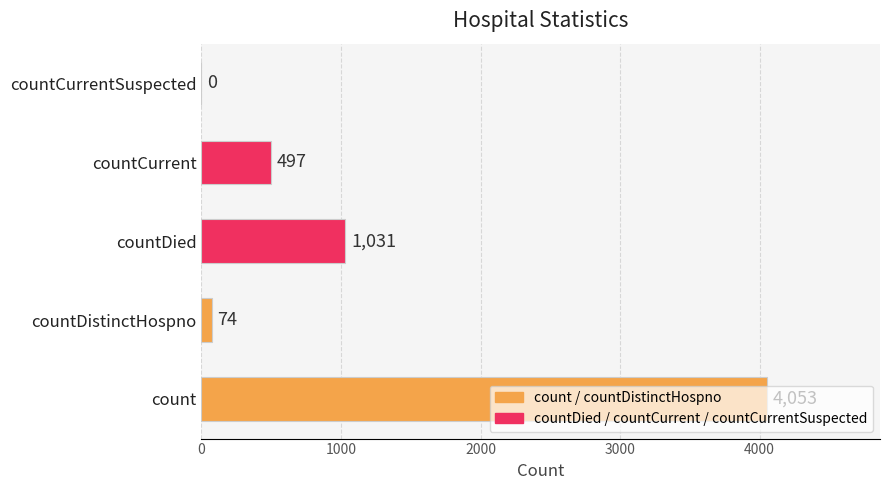

Which has a higher value, countCurrentSuspected or countDistinctHospno?

countDistinctHospno